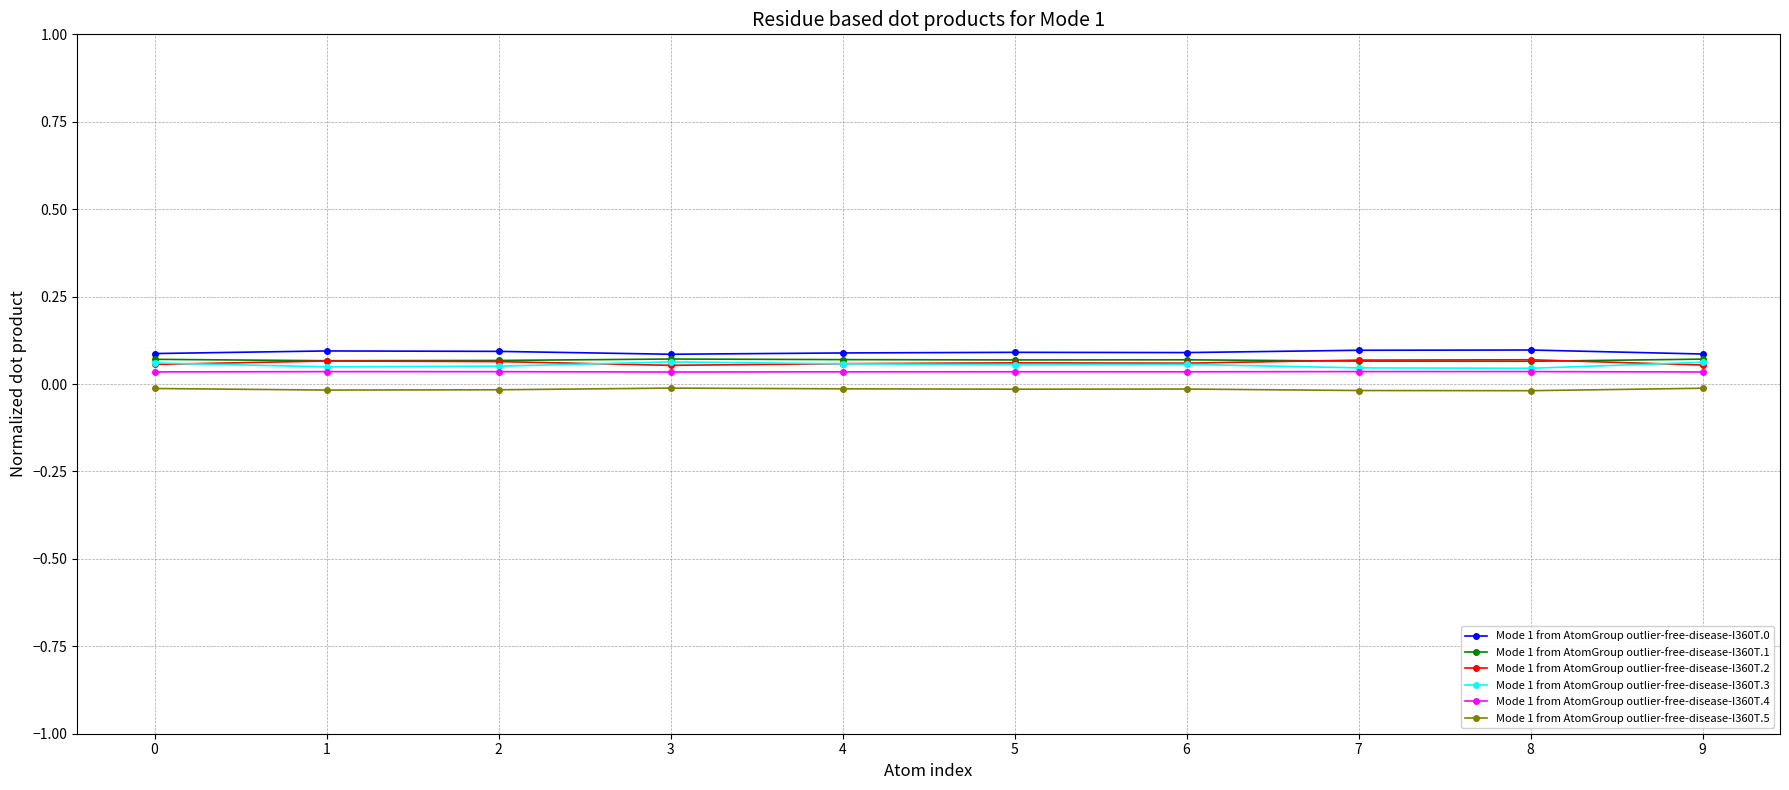

Is the value of Mode 1 from AtomGroup outlier-free-disease-I360T.4 at 9 greater than the value of Mode 1 from AtomGroup outlier-free-disease-I360T.5 at 8?

Yes